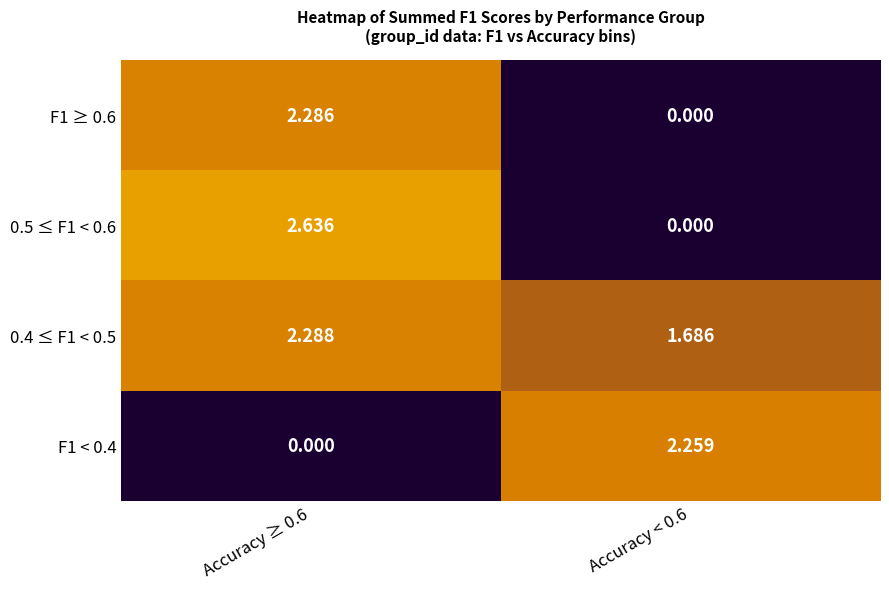

Rank the series by their maximum value, from highest to lowest.

0.5 ≤ F1 < 0.6, 0.4 ≤ F1 < 0.5, F1 ≥ 0.6, F1 < 0.4